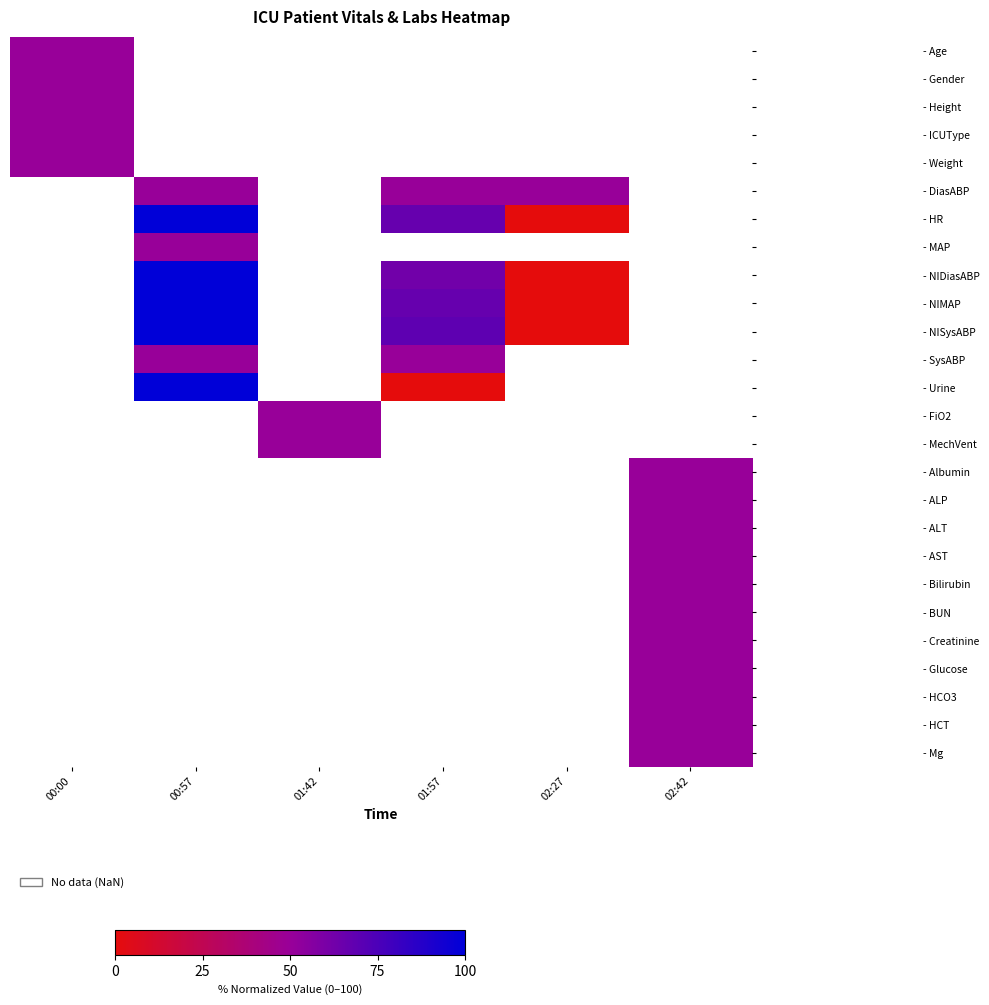

At how many categories does at least one series exceed 19?

6